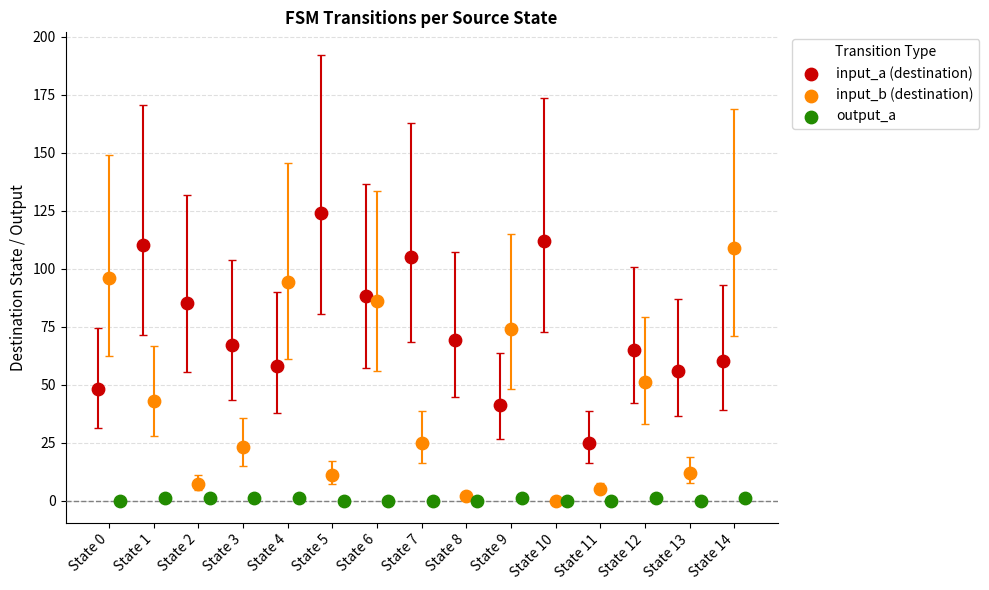

Which series has the largest Y range (max minus min)?

input_b (destination)